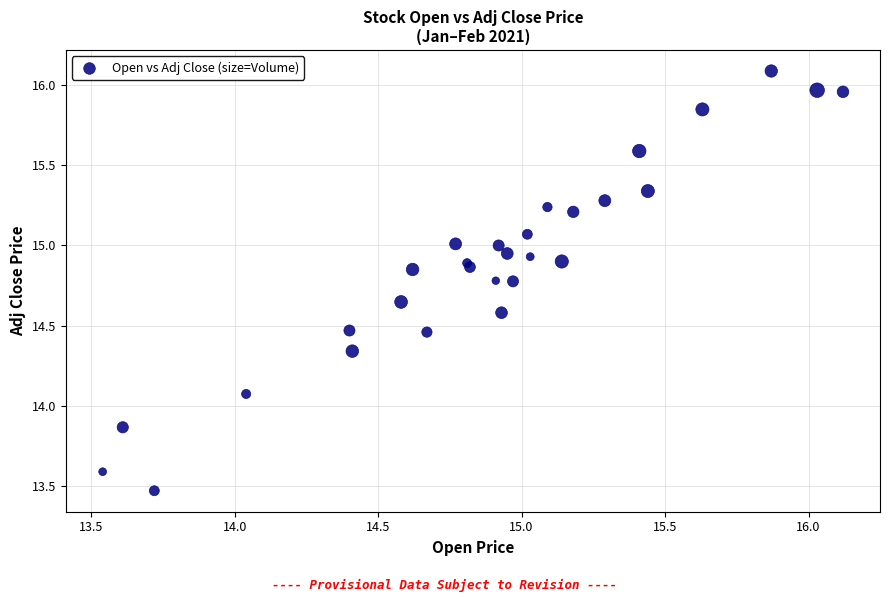

What Y value in the scatter plot is closest to 14?

14.1